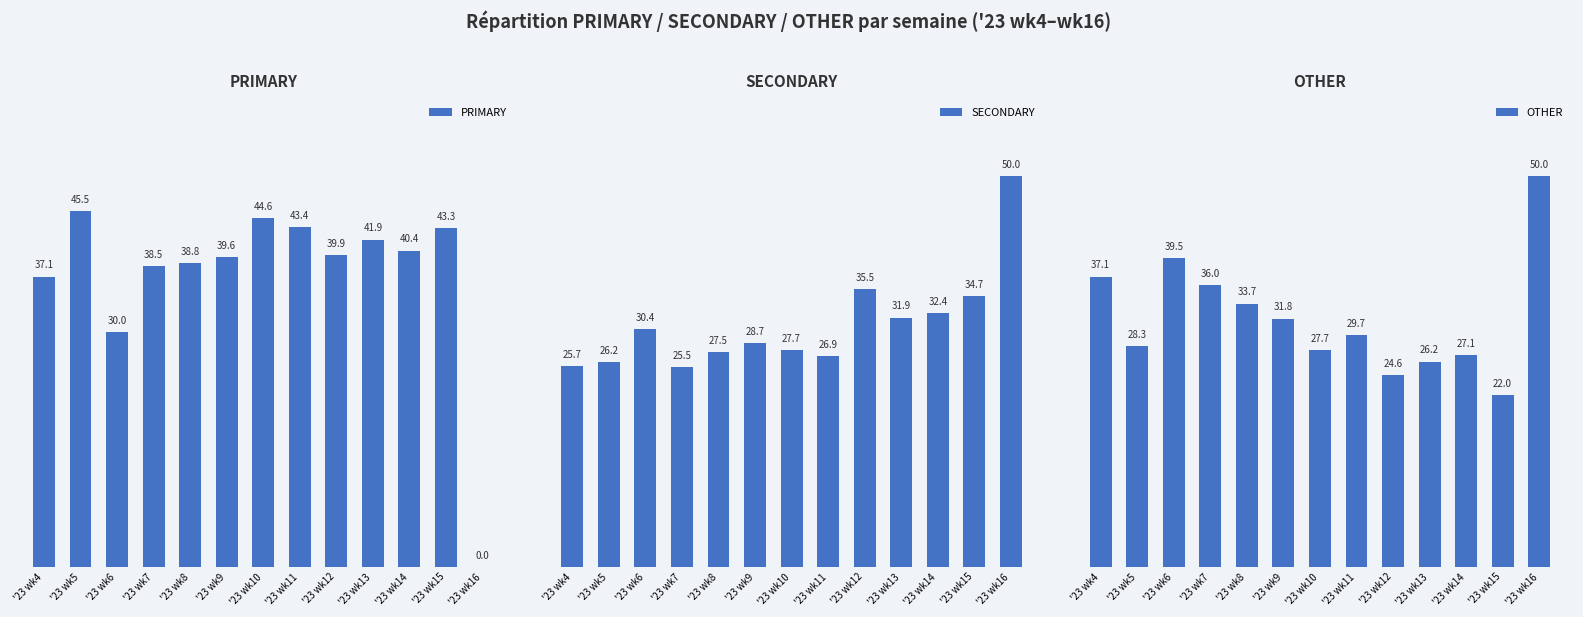

Reading left to right, what are all the values shown in this chart?

PRIMARY: '23 wk4=37.1	'23 wk5=45.5	'23 wk6=30.0	'23 wk7=38.5	'23 wk8=38.8	'23 wk9=39.6	'23 wk10=44.6	'23 wk11=43.4	'23 wk12=39.9	'23 wk13=41.9	'23 wk14=40.4	'23 wk15=43.3	'23 wk16=0.0
SECONDARY: '23 wk4=25.7	'23 wk5=26.2	'23 wk6=30.4	'23 wk7=25.5	'23 wk8=27.5	'23 wk9=28.7	'23 wk10=27.7	'23 wk11=26.9	'23 wk12=35.5	'23 wk13=31.9	'23 wk14=32.4	'23 wk15=34.7	'23 wk16=50.0
OTHER: '23 wk4=37.1	'23 wk5=28.3	'23 wk6=39.5	'23 wk7=36.0	'23 wk8=33.7	'23 wk9=31.8	'23 wk10=27.7	'23 wk11=29.7	'23 wk12=24.6	'23 wk13=26.2	'23 wk14=27.1	'23 wk15=22.0	'23 wk16=50.0